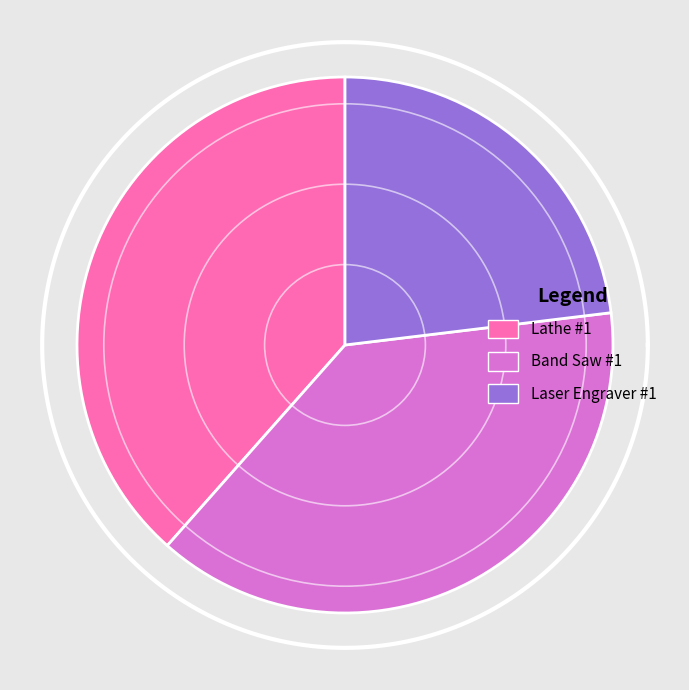

Is there a majority slice in this chart?

No